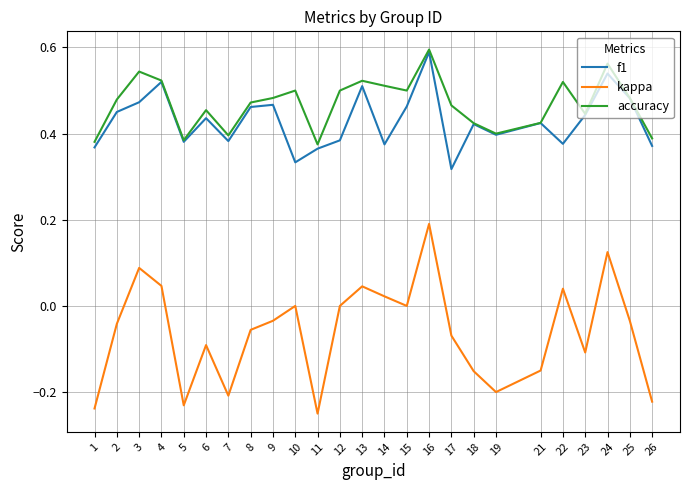

Which series has the widest spread of values?

kappa